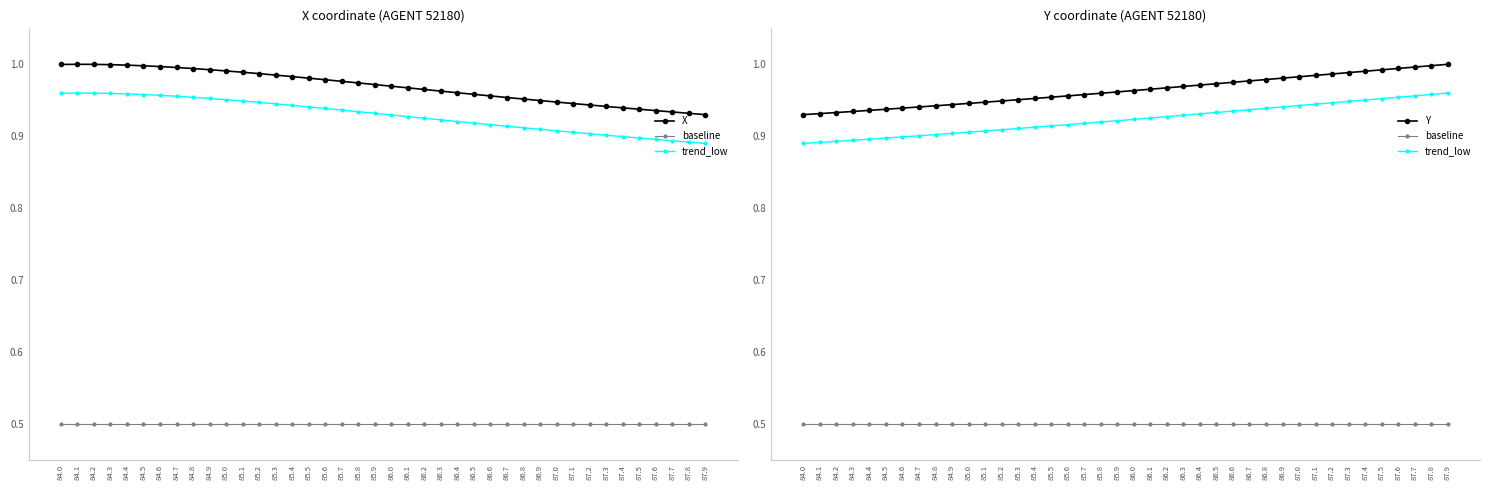

What is the lowest value of the X series?

0.9